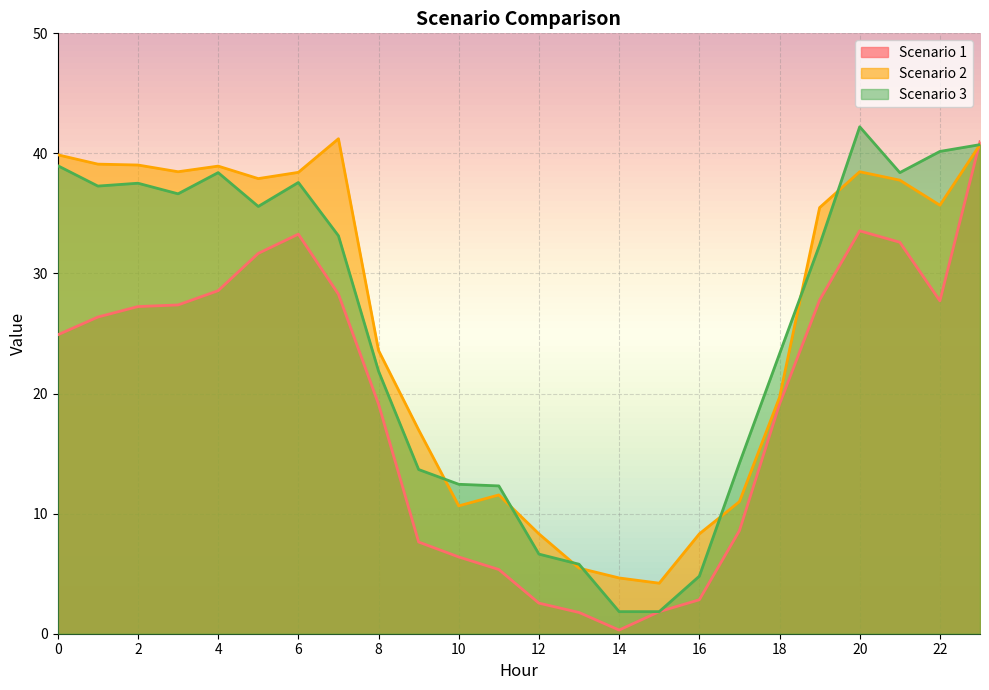

Reading left to right, list all the values displayed in this chart.

Scenario 1: 24.9	26.4	27.2	27.4	28.6	31.7	33.3	28.3	19.1	7.6	6.4	5.3	2.5	1.8	0.3	1.8	2.8	8.6	19.1	27.8	33.6	32.6	27.7	41.0
Scenario 2: 39.9	39.1	39.0	38.5	38.9	37.9	38.4	41.2	23.6	17.0	10.6	11.6	8.3	5.5	4.6	4.2	8.3	11.0	19.7	35.5	38.5	37.8	35.7	40.7
Scenario 3: 39.0	37.3	37.5	36.6	38.4	35.6	37.6	33.1	21.9	13.7	12.4	12.3	6.6	5.8	1.8	1.8	4.8	14.2	23.3	32.4	42.2	38.4	40.2	40.7